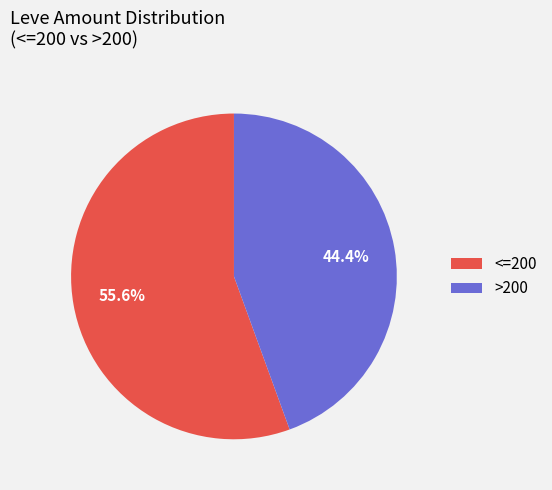

What is the majority slice?

<=200